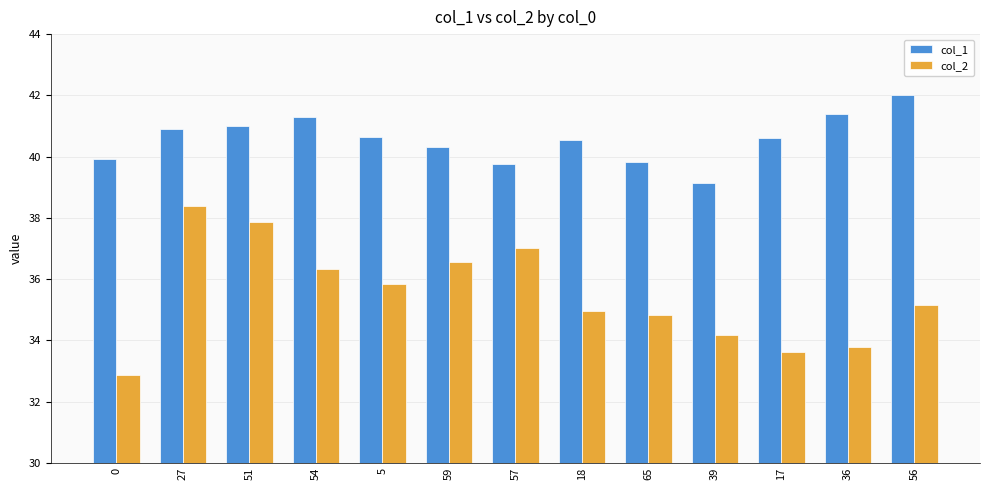

What is the total value across all series at 54?

77.6